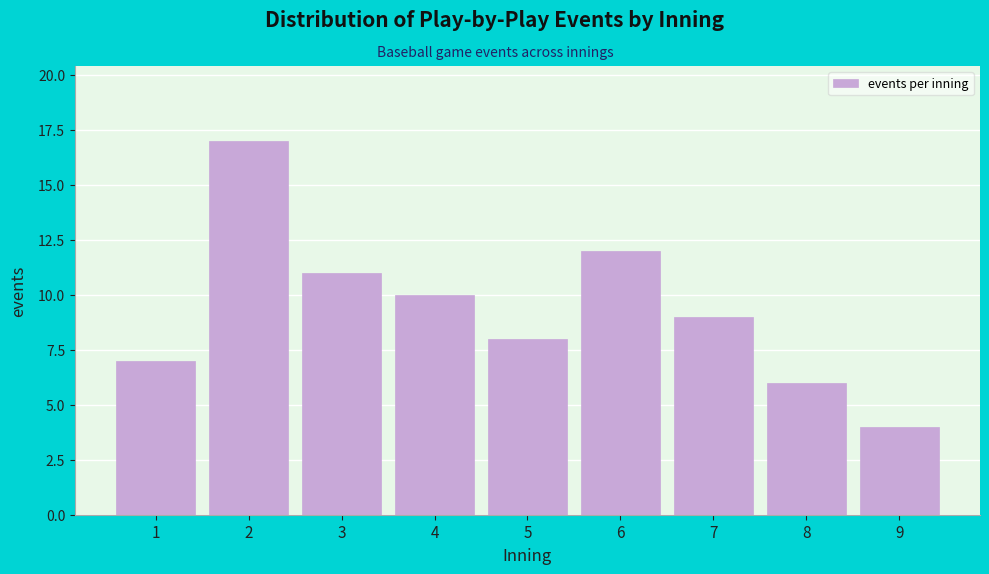

Reading right to left, what are all the values shown in this chart?

4	6	9	12	8	10	11	17	7